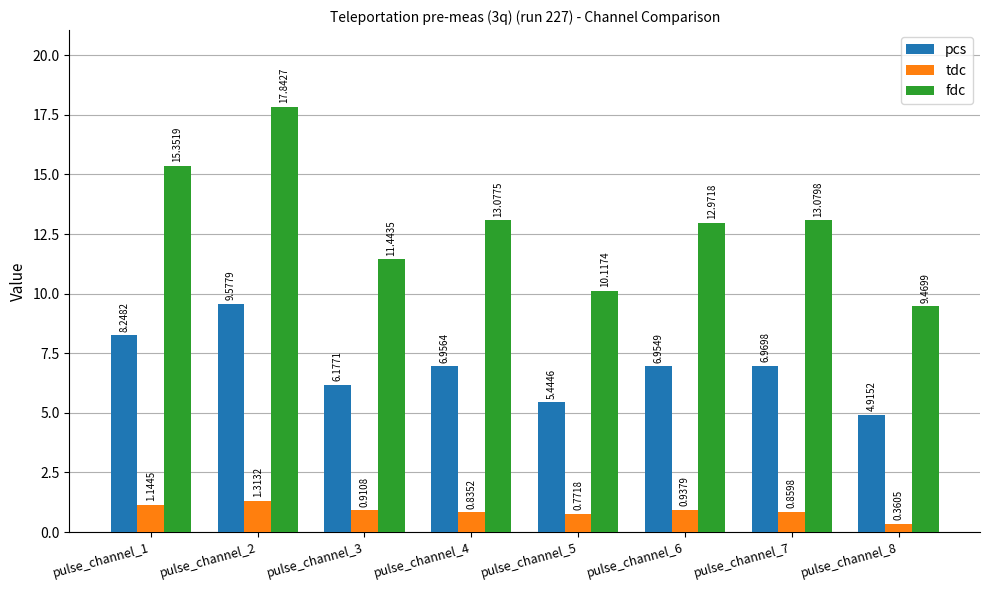

How many values in the pcs series are below 6?

2